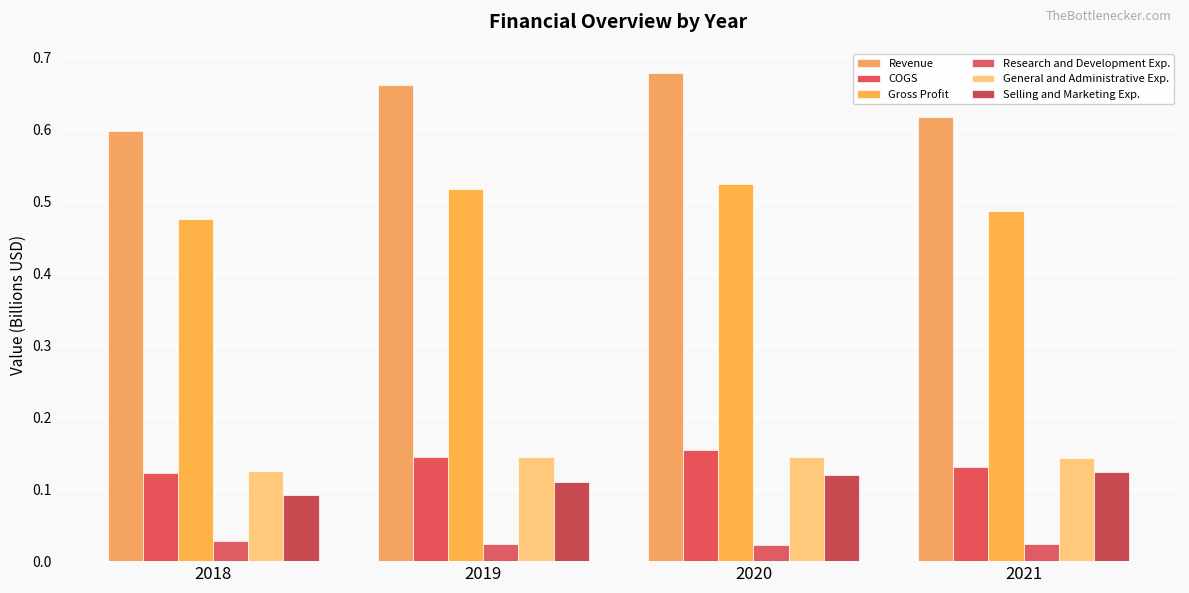

At which label is Revenue closest to 0?

2018